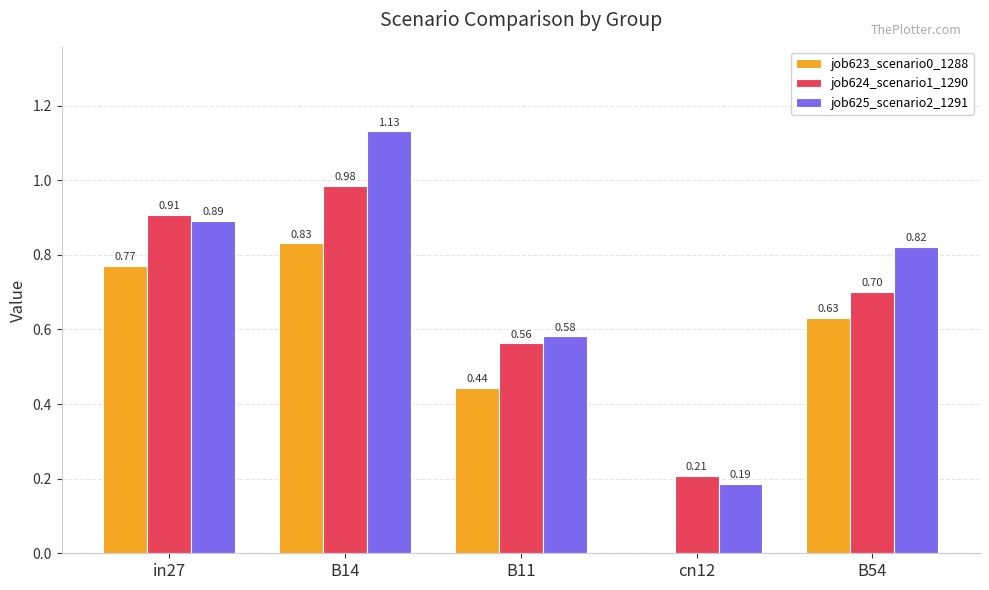

What is the difference between the job624_scenario1_1290 values at B14 and in27?

0.1